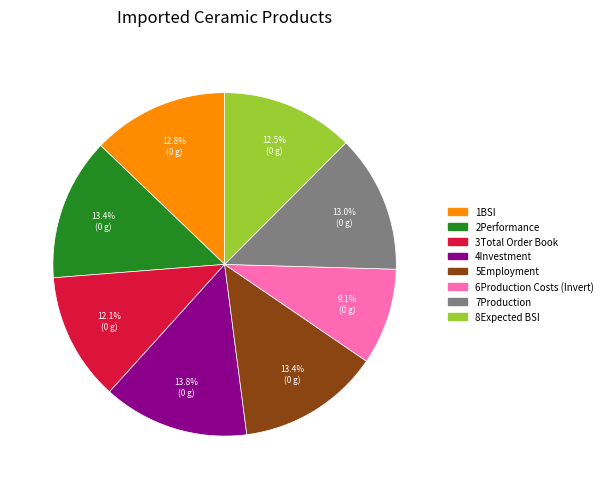

Do 1BSI and 4Investment together represent more than half of the pie?

No